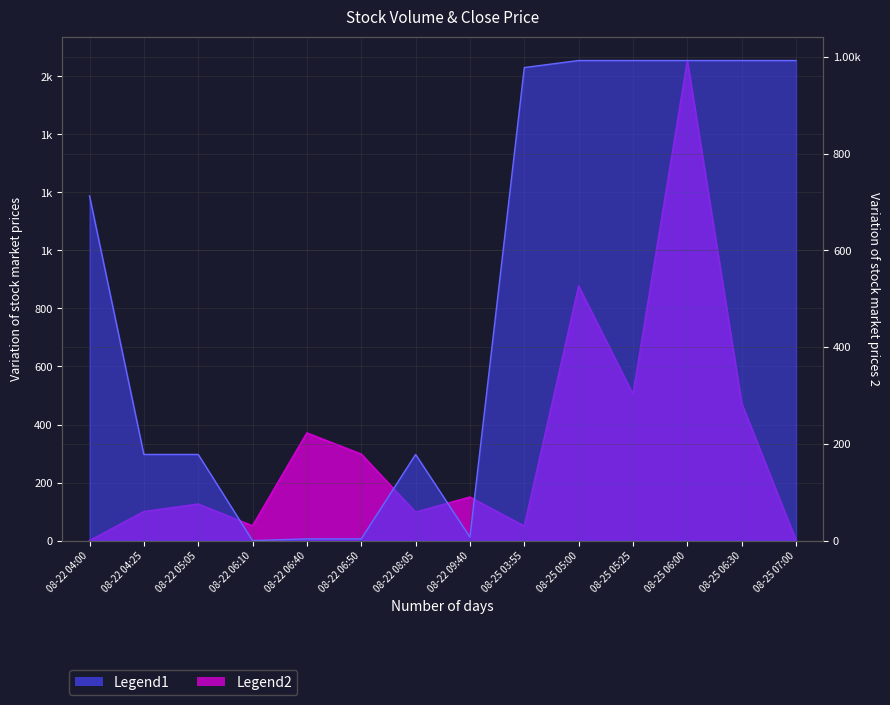

After their last crossing, which series has the higher values: Volume or Close?

Close